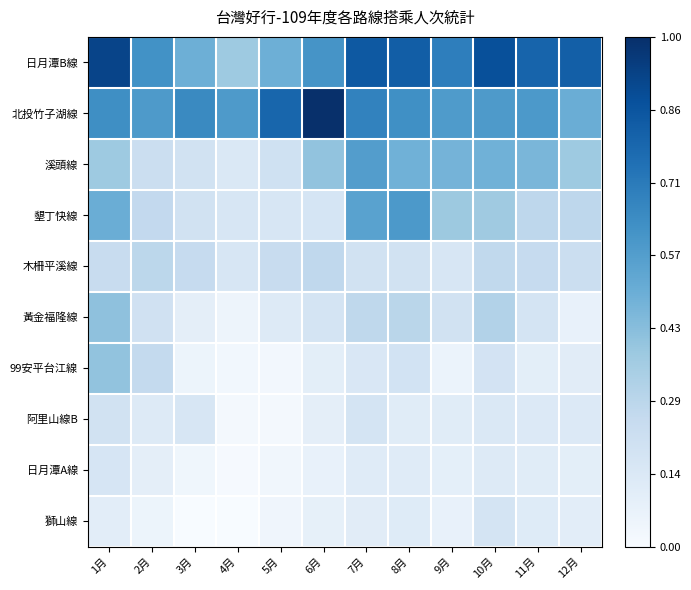

How many categories are shown in the chart?

12